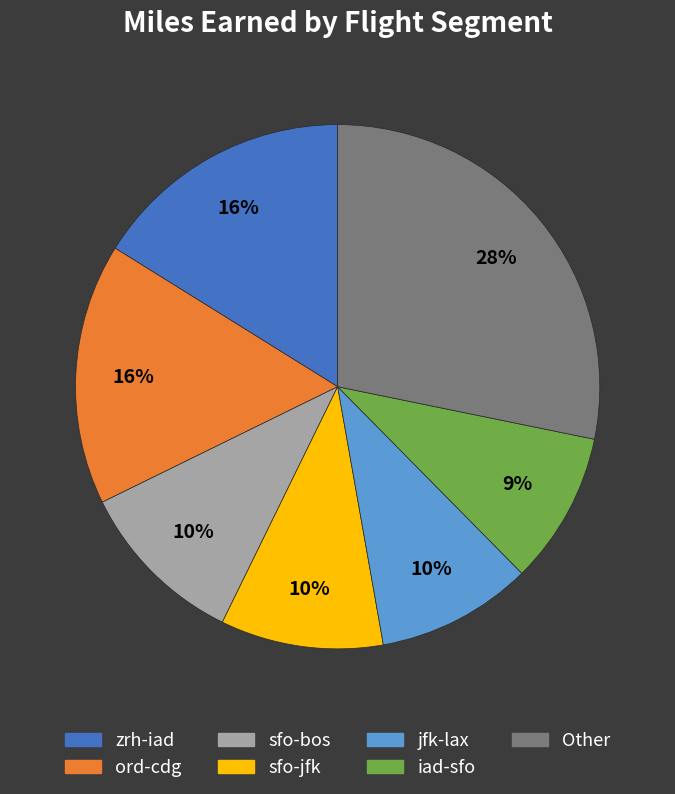

To the nearest percent, what is the difference between the iad-sfo and ord-cdg slice percentages?

7%